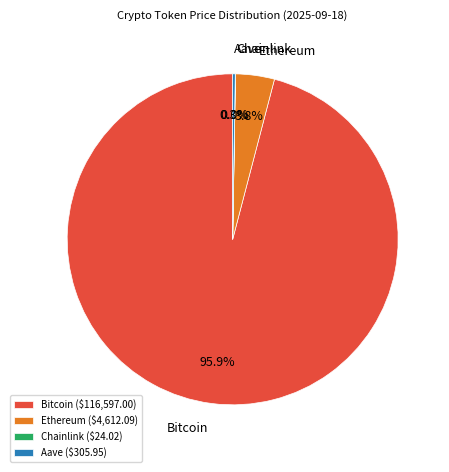

Which category accounts for the majority?

Bitcoin